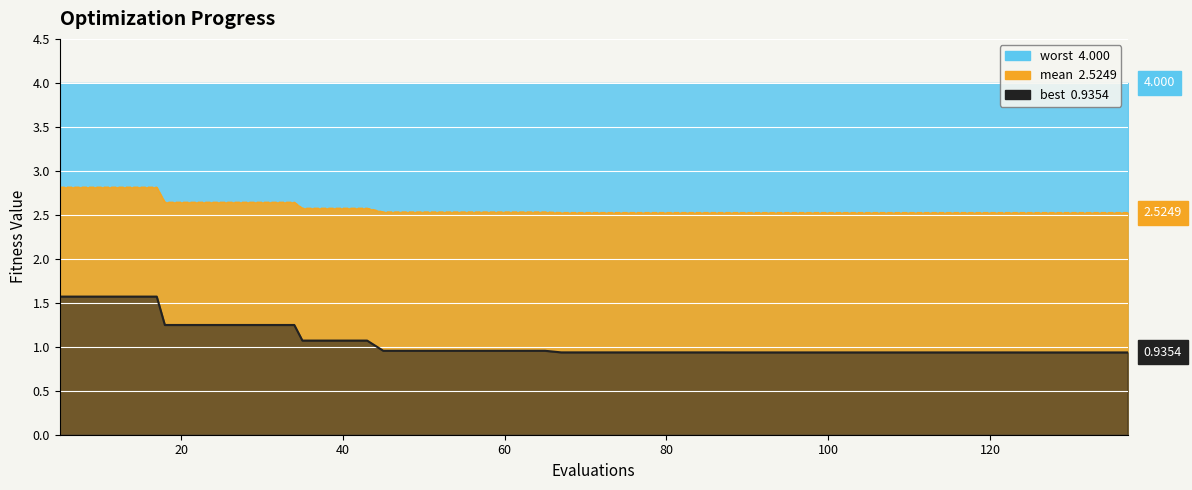

True or false: best and mean intersect in this chart.

False